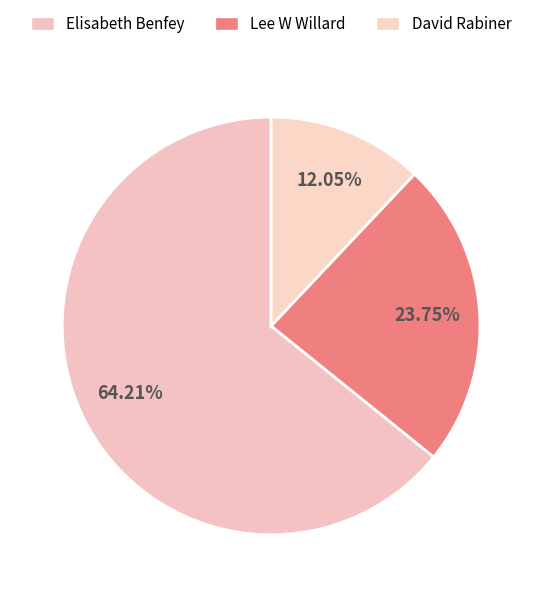

Approximately how many times larger is the value at Elisabeth Benfey compared to Lee W Willard?

2.7